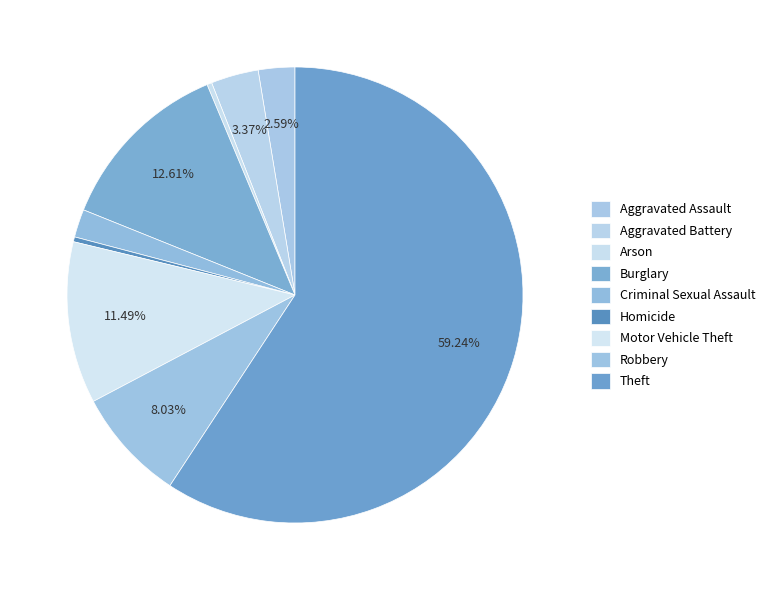

Is it true that Aggravated Battery is 1% of the pie?

False